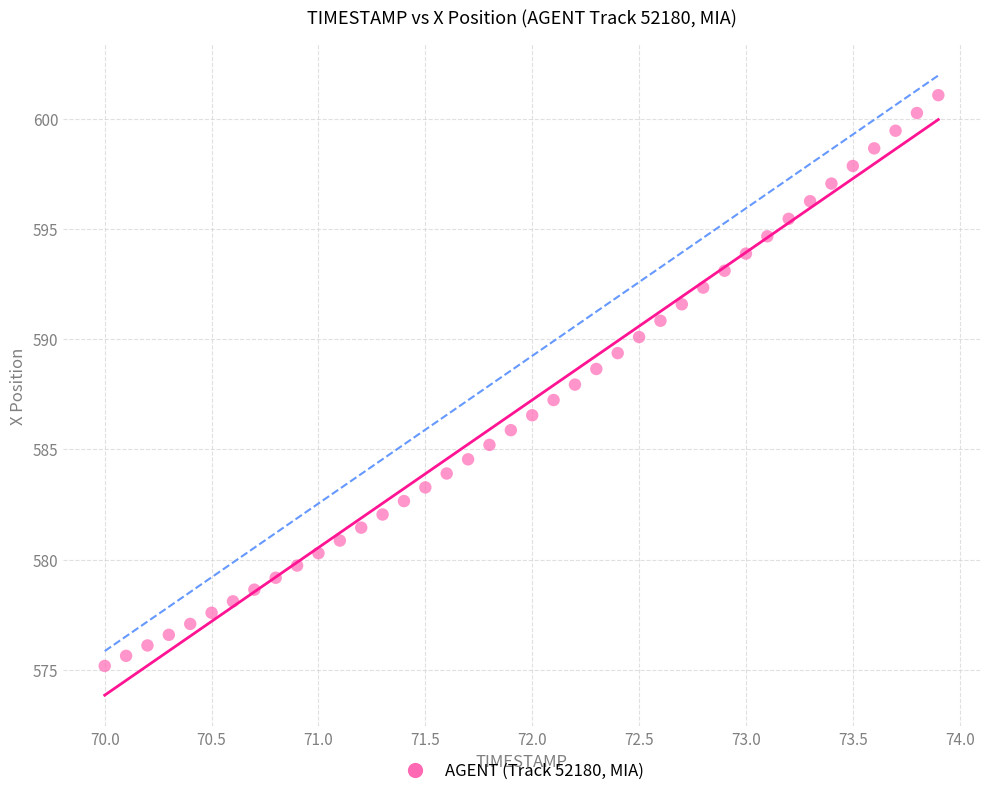

What is the range of Y values (max minus min)?

25.9